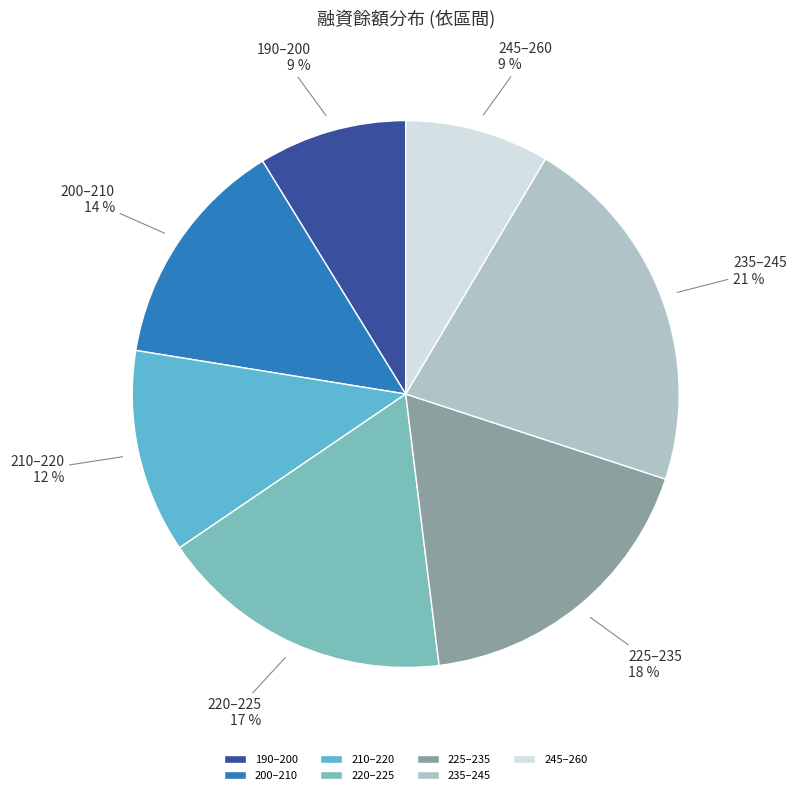

The 235–245 slice represents 21% of the pie. True or false?

True